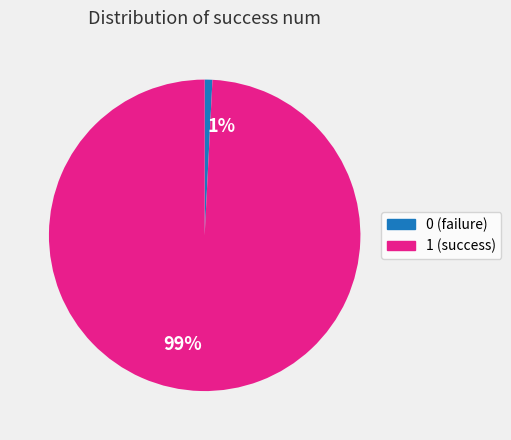

To the nearest percent, what is the difference between the largest and smallest slice percentages?

98%